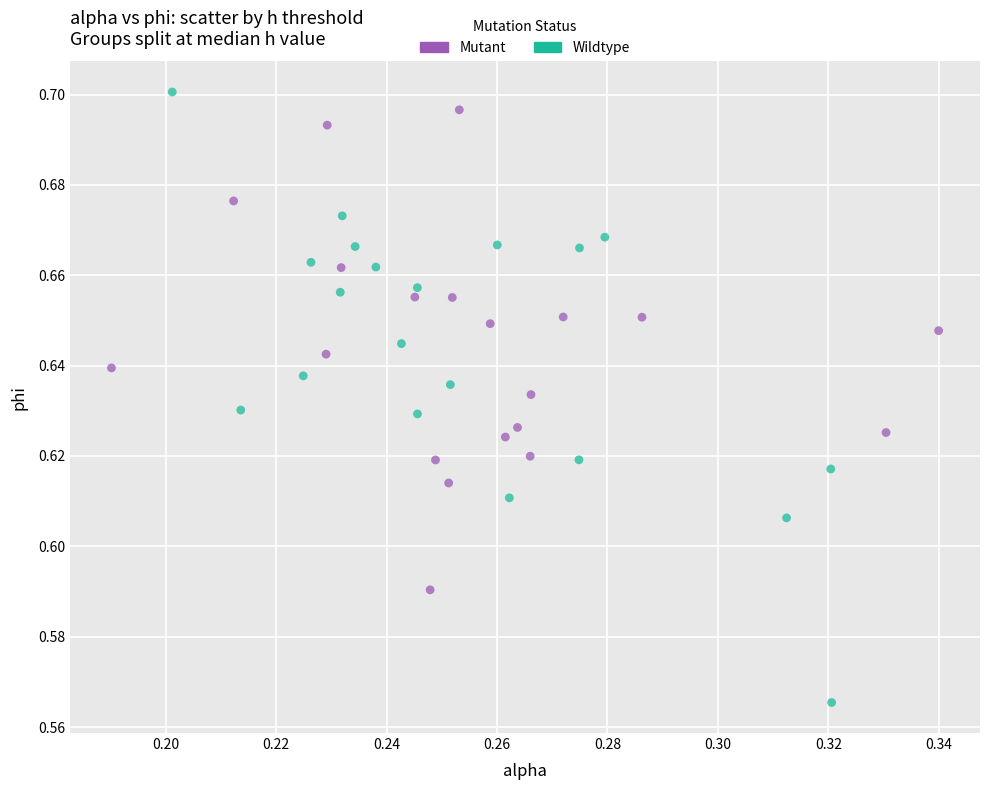

Which series has the largest Y range (max minus min)?

Wildtype